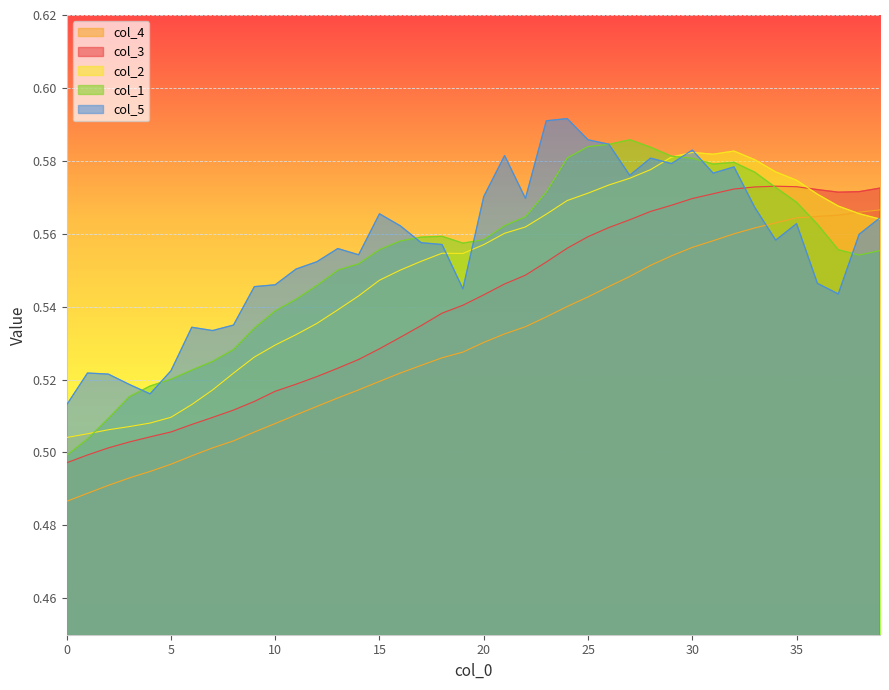

What is the sum of all col_5 values?

22.3